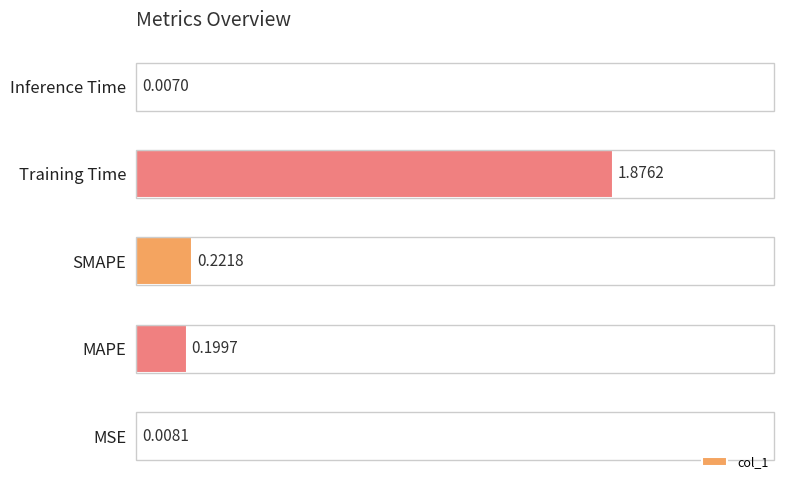

Which label corresponds to the largest value in the chart?

Training Time